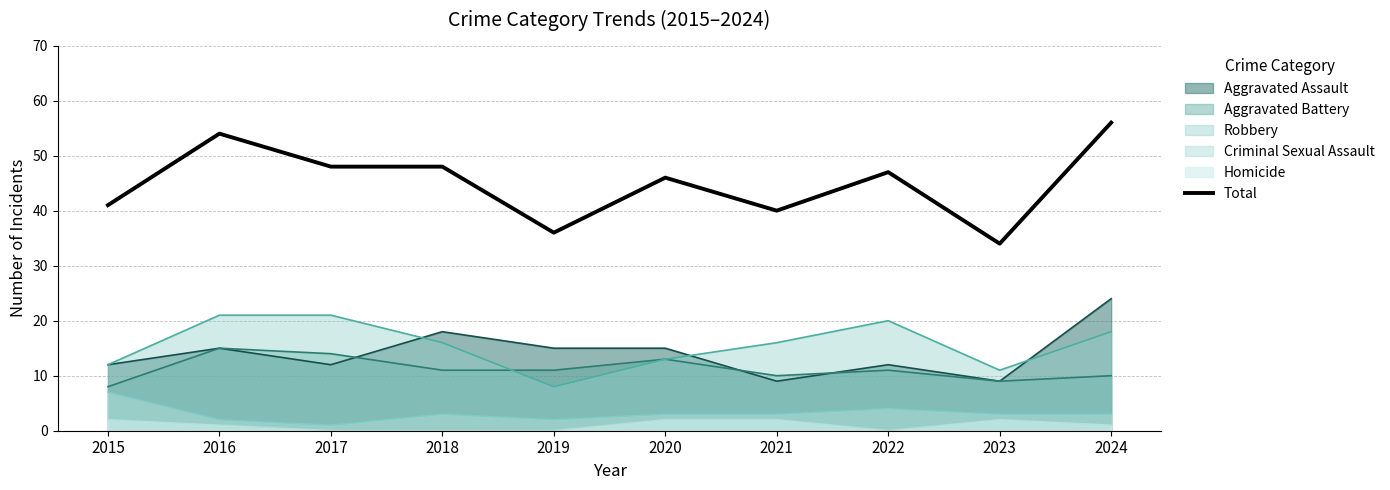

Where does the data first go above 47?

2016